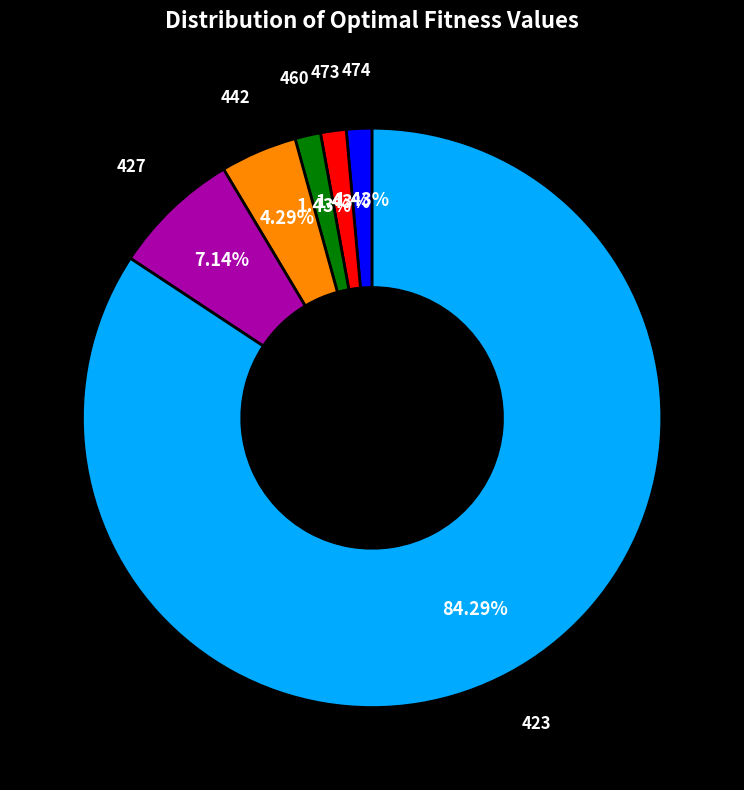

How many slices are in this pie chart?

6